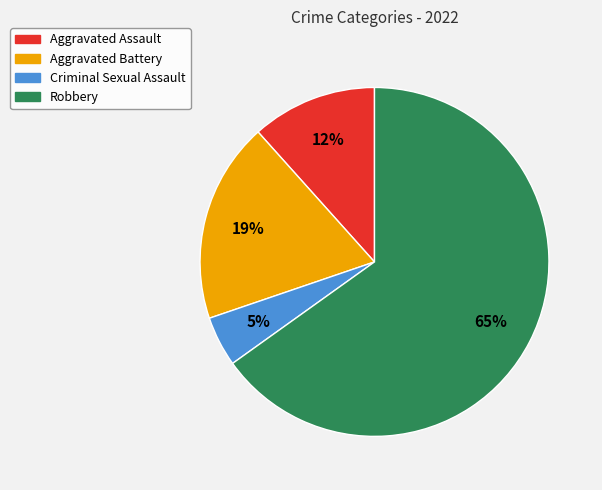

How many segments does this pie chart have?

4